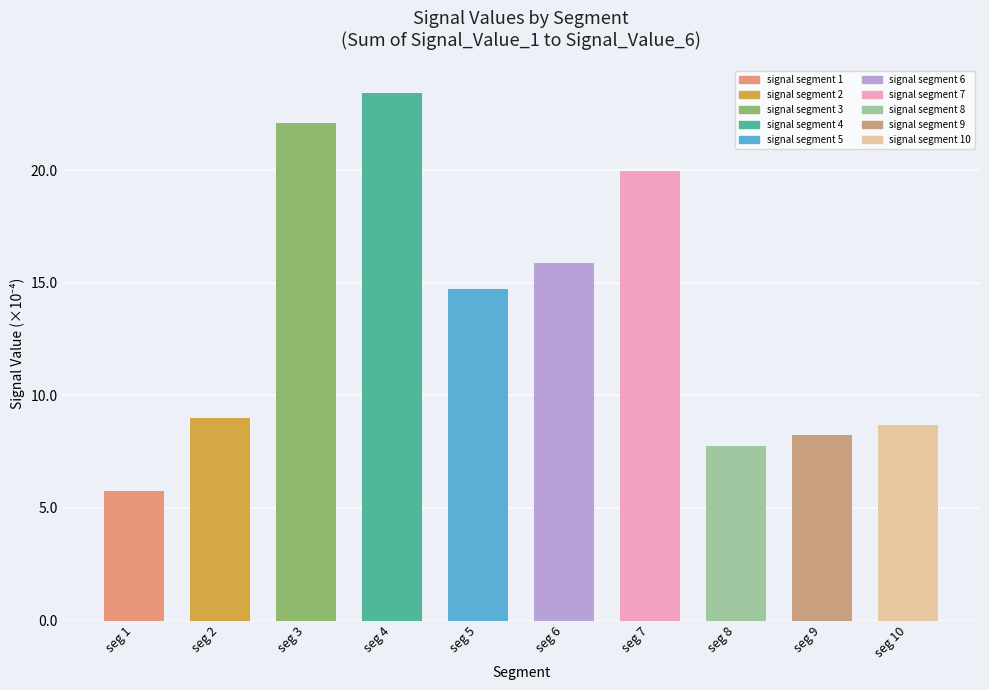

What is the sum of all values?

135.5